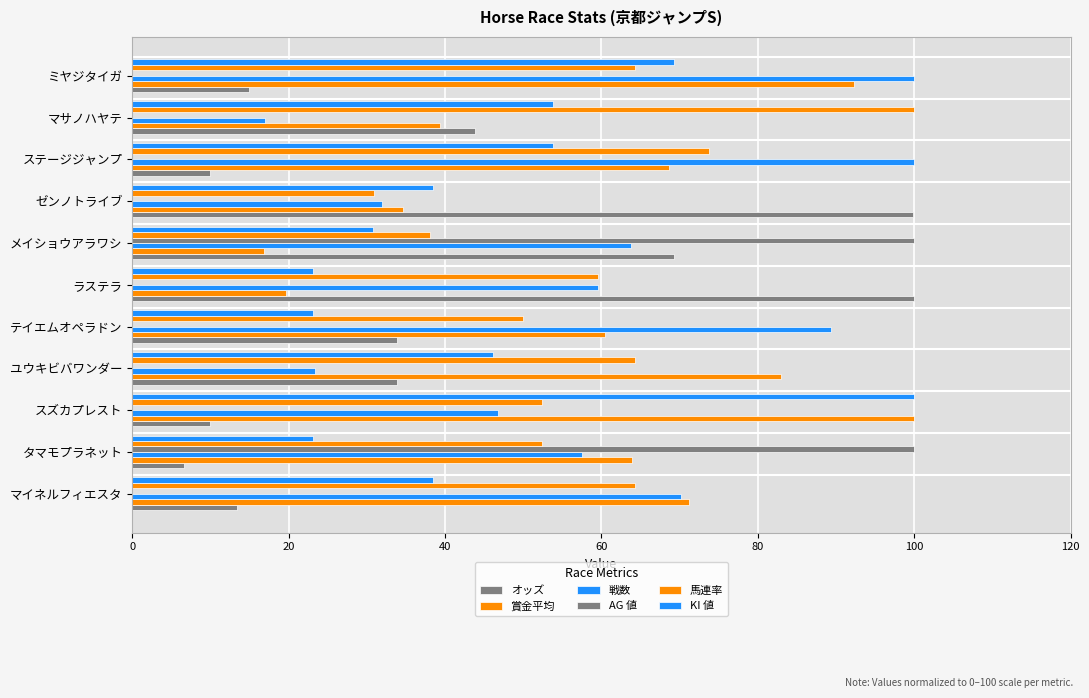

What is the label of the 6th bar from the left?

ラステラ